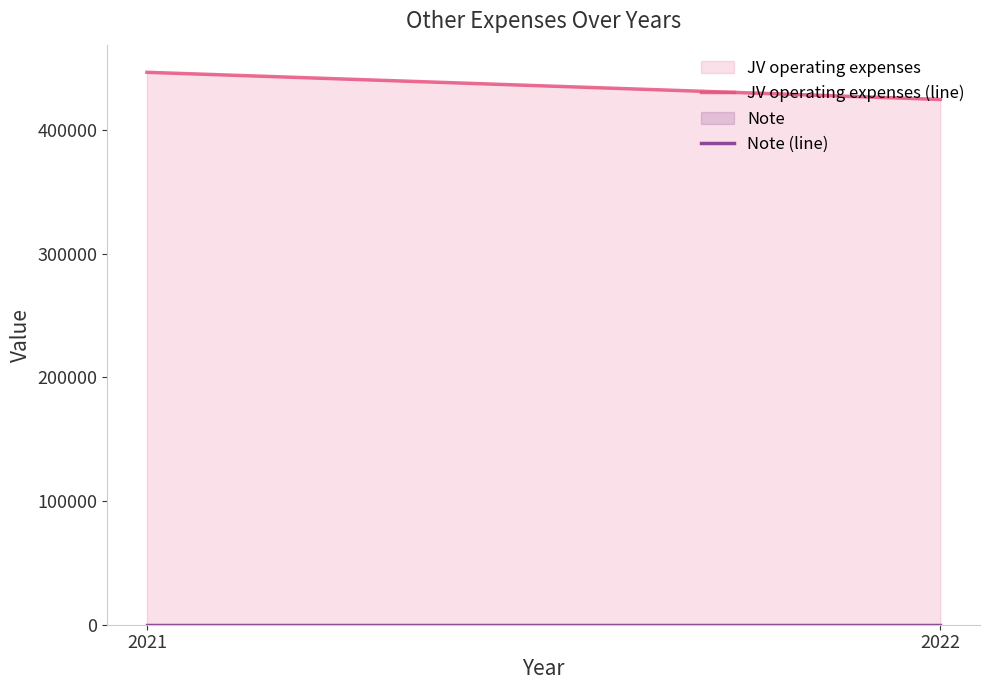

What is the highest value of the Note (line) series?

6